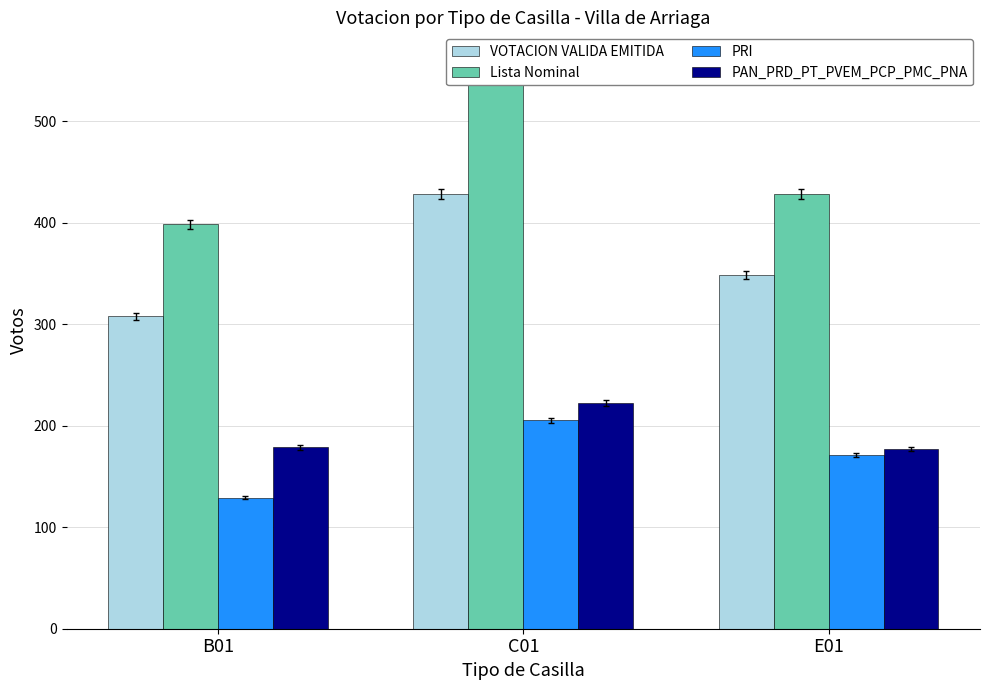

The PRI series shows 293.4 at E01. True or false?

False